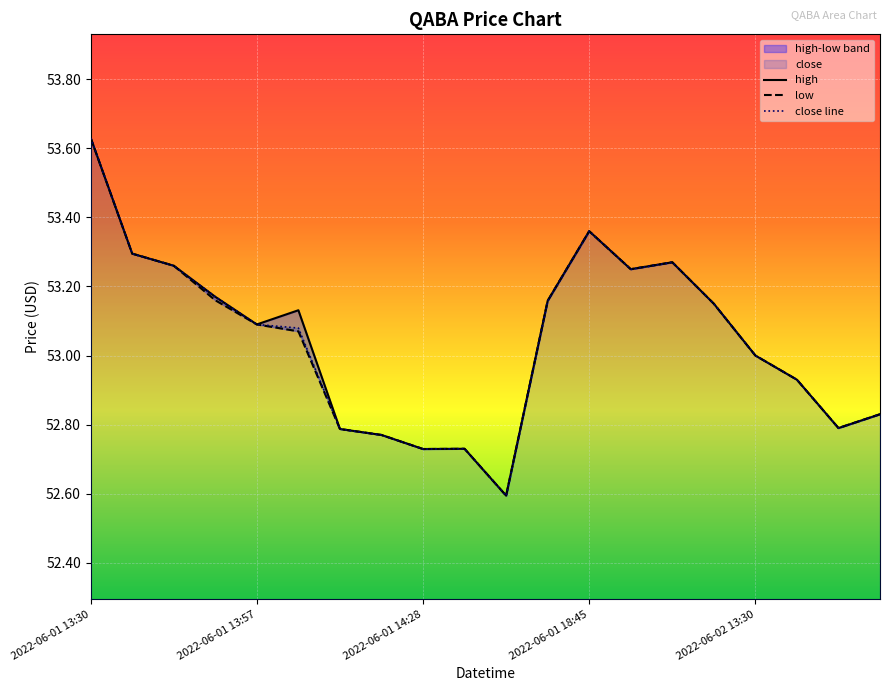

What is the lowest value of the low series?

52.6